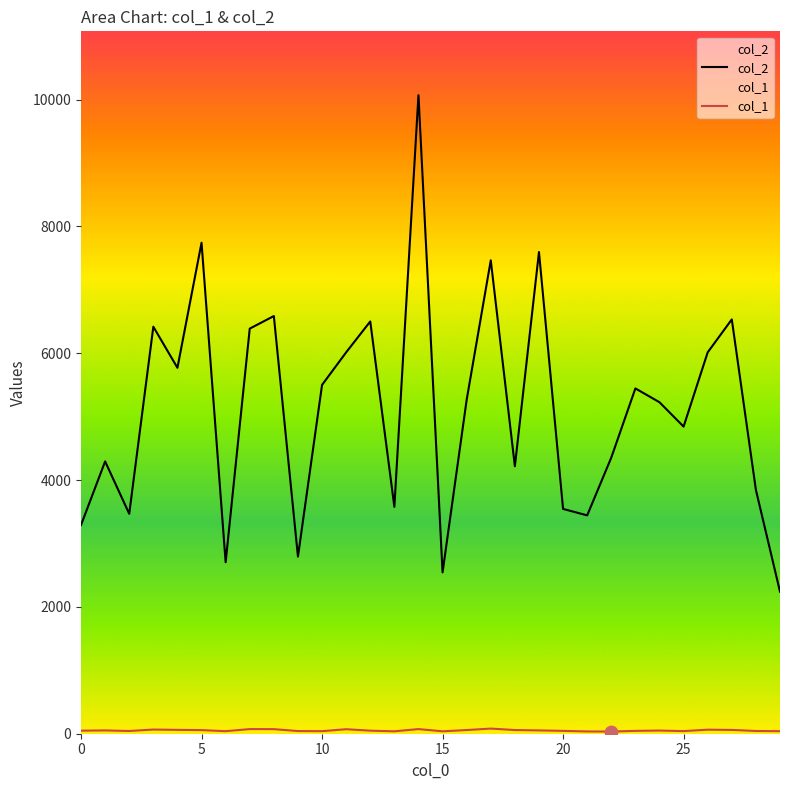

Which series has the largest total across all categories?

col_2